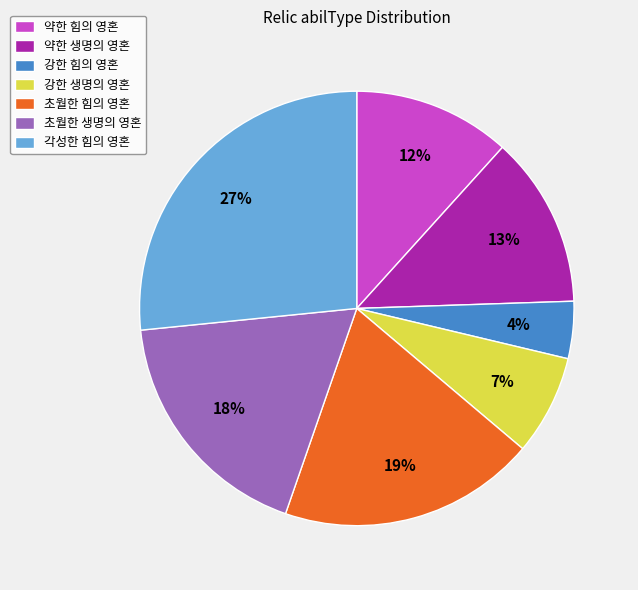

To the nearest percent, what is the average slice percentage?

14%